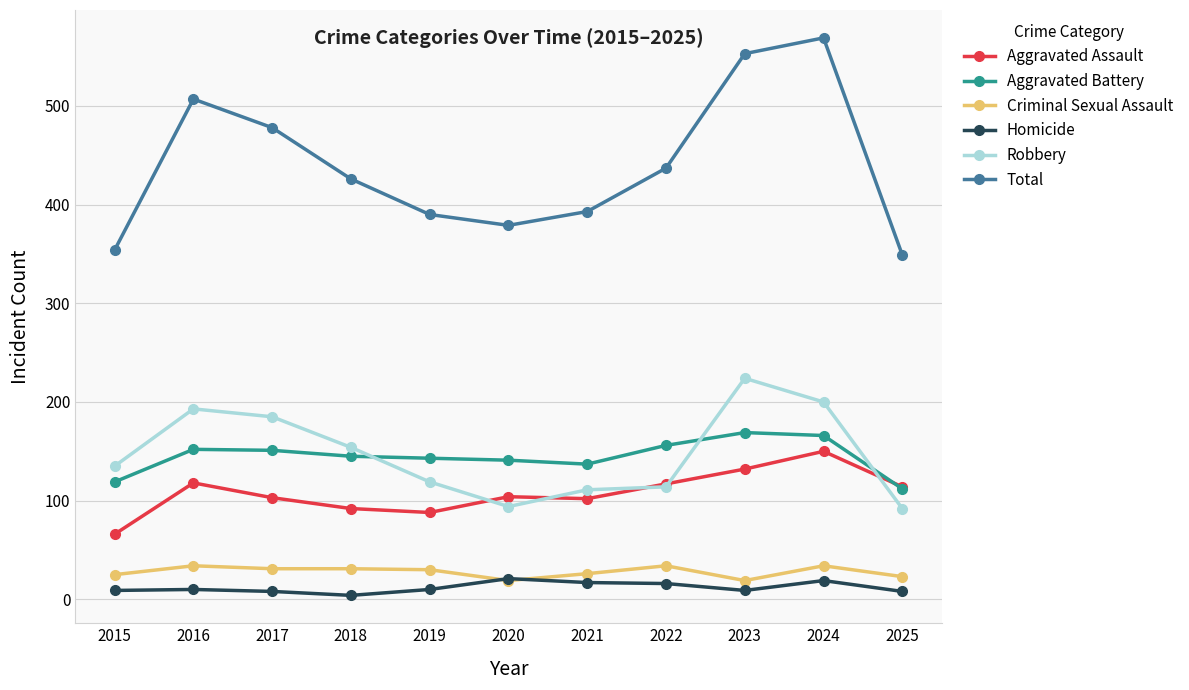

At which category is the sum across all series the highest?

2024